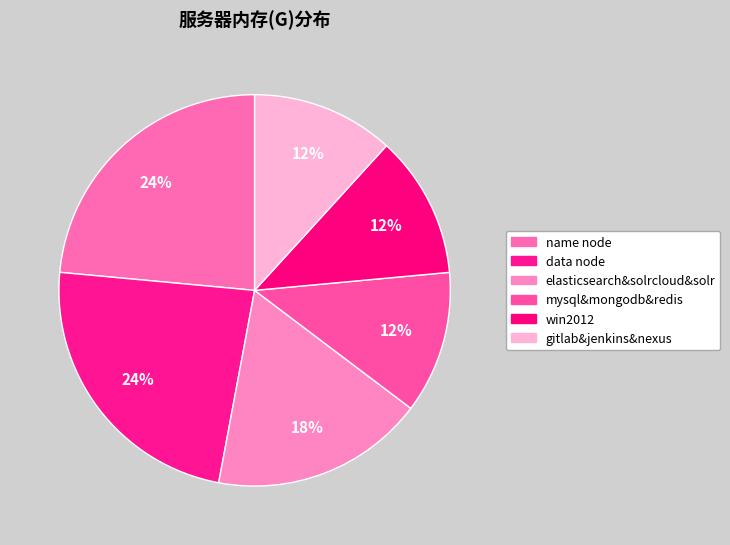

What is the change in value from elasticsearch&solrcloud&solr to mysql&mongodb&redis?

-8